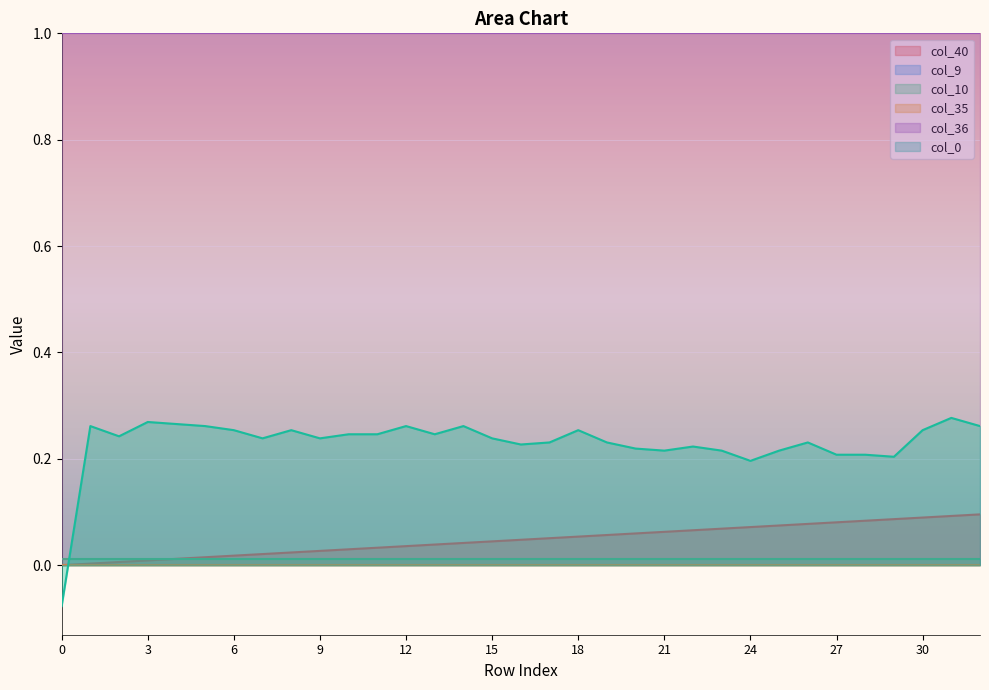

What is the value of the col_36 point at the 32nd from the left?

1.0